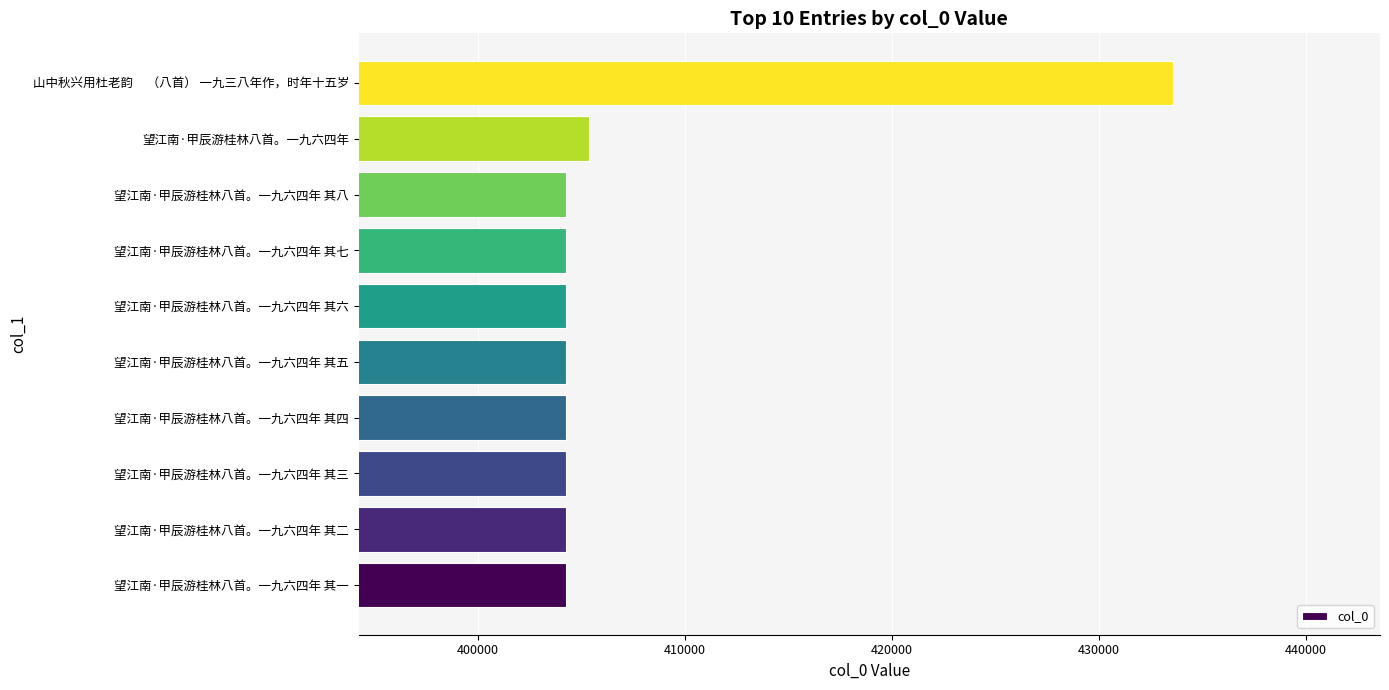

Is it true that the value at 望江南·甲辰游桂林八首。一九六四年 其八 is 525950?

False